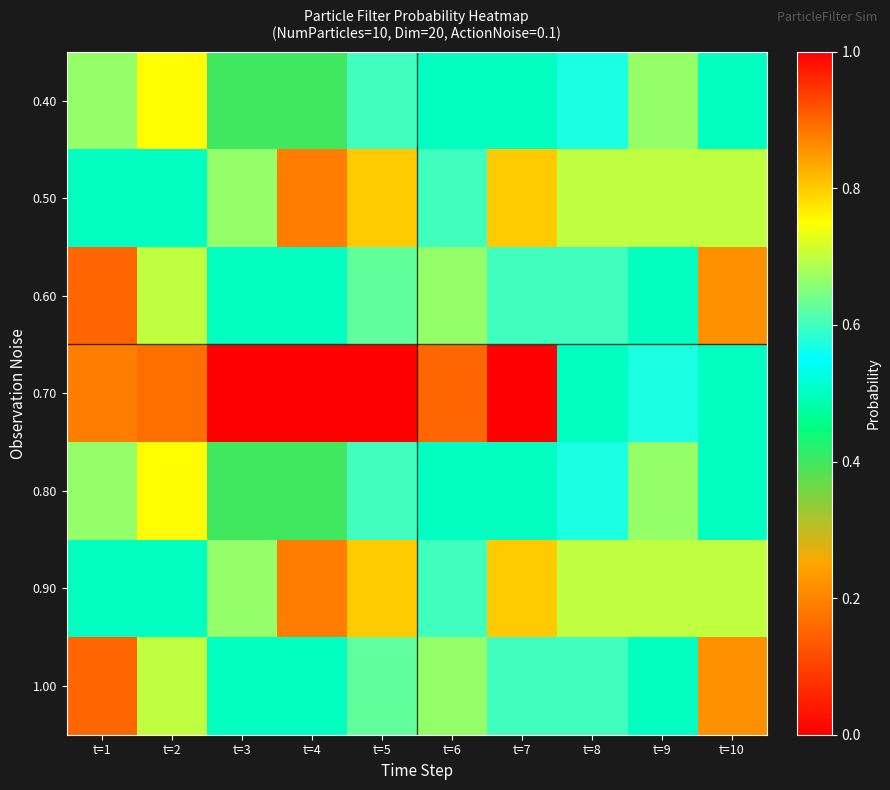

What is the total value across all series at t=2?

4.8